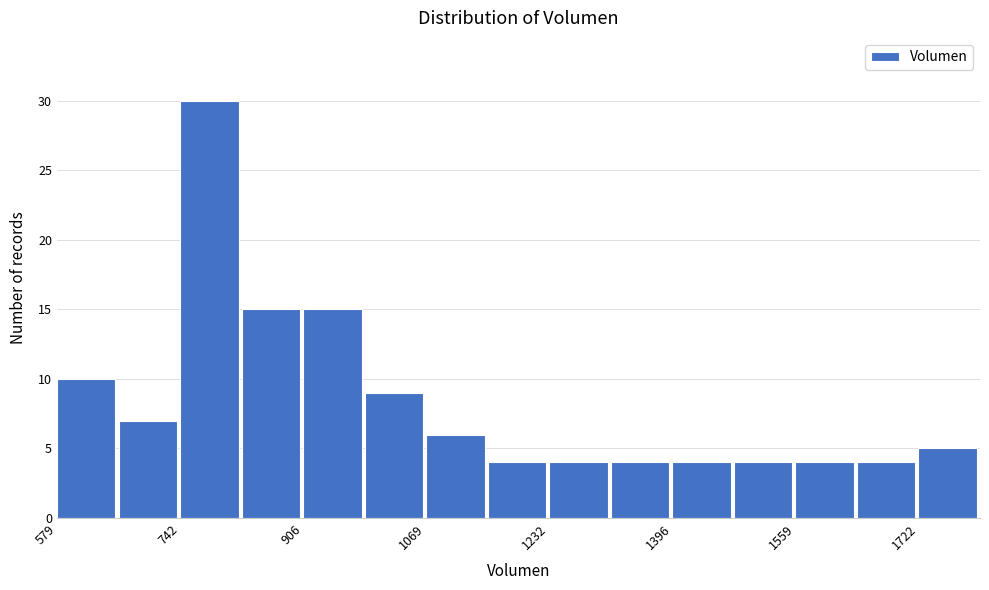

What is the height of the bar covering 900 to 980 on the x-axis? Neither the bar edges nor the heights are printed on the chart, so give them approximately, as read against the axes.

15